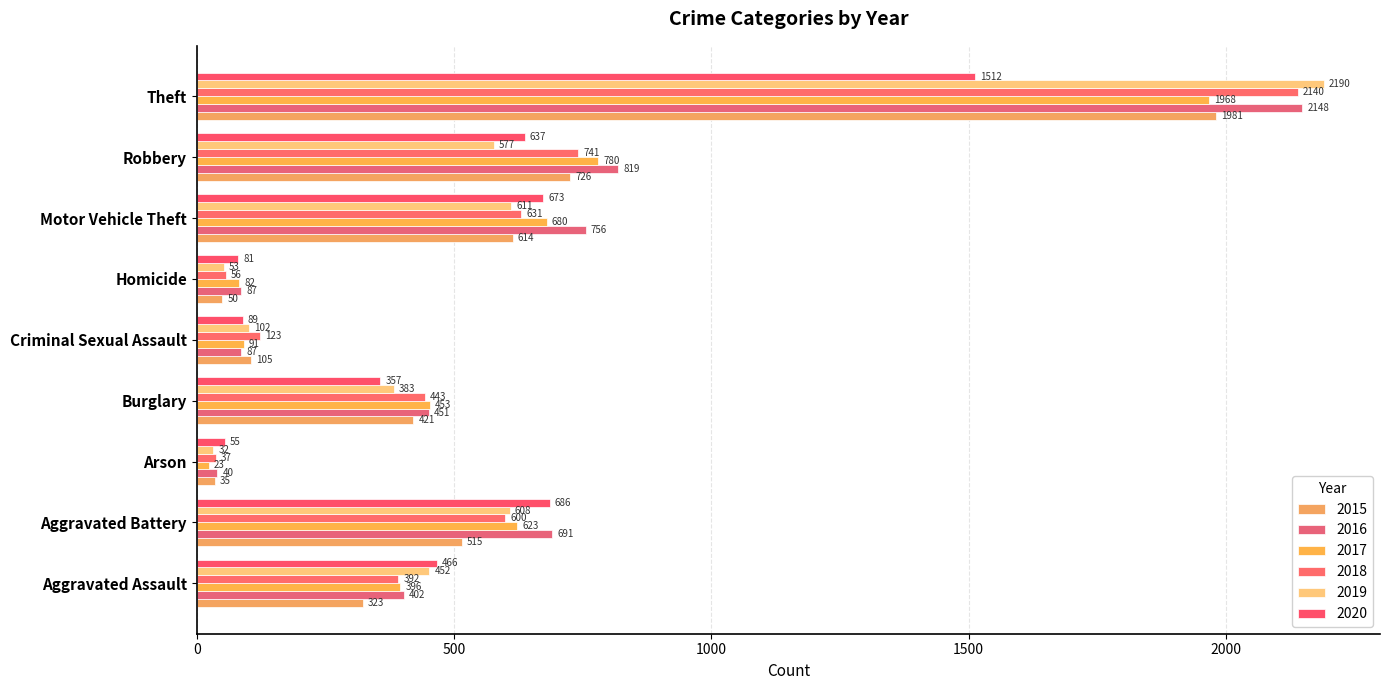

What is the difference between the maximum and second lowest values in the 2020 series?

1431